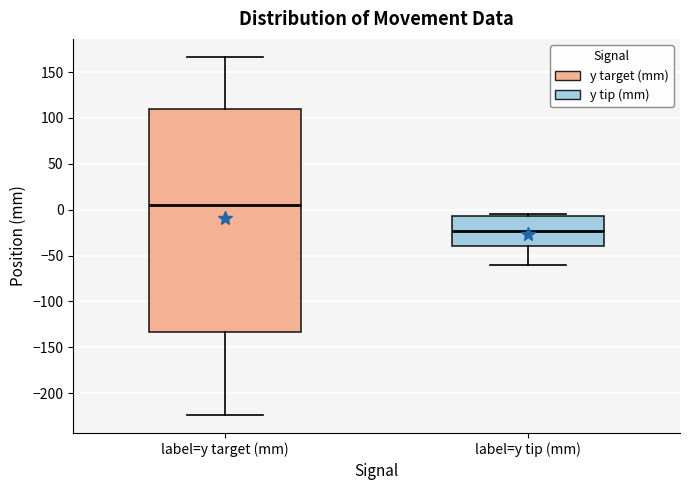

Reading left to right, transcribe this box plot: for each box, give where its median line is, the range the box spans, and where its two whiskers end, as read against the y-axis. The values are not printed on the chart, so give them approximately, as read against the axis.

label=y target (mm): median 5, box -135 to 110, whiskers -225 to 165
label=y tip (mm): median -25, box -40 to -5, whiskers -60 to -5 (just above the box's upper edge)